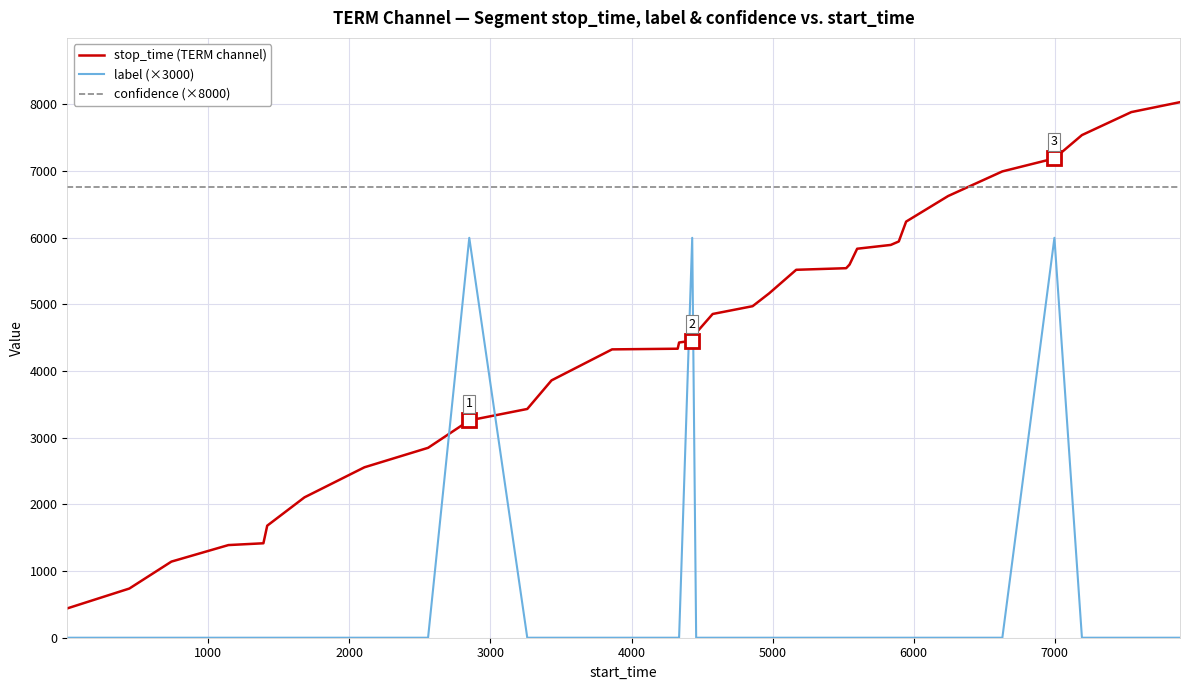

What is the sum of all label (×3000) values?

18000.0